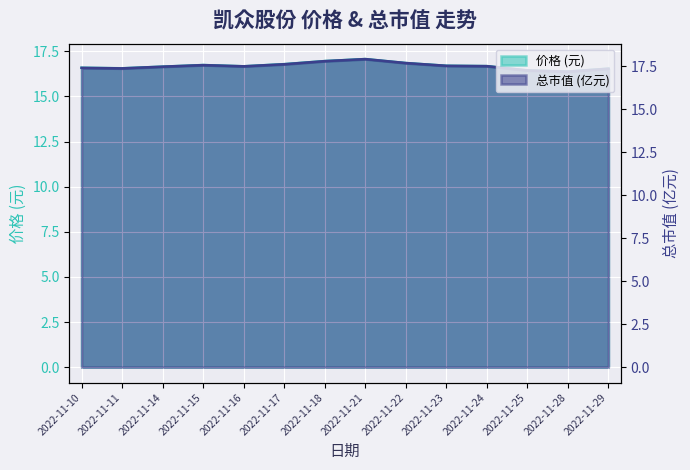

What is the maximum value for 总市值(亿元)?

17.9